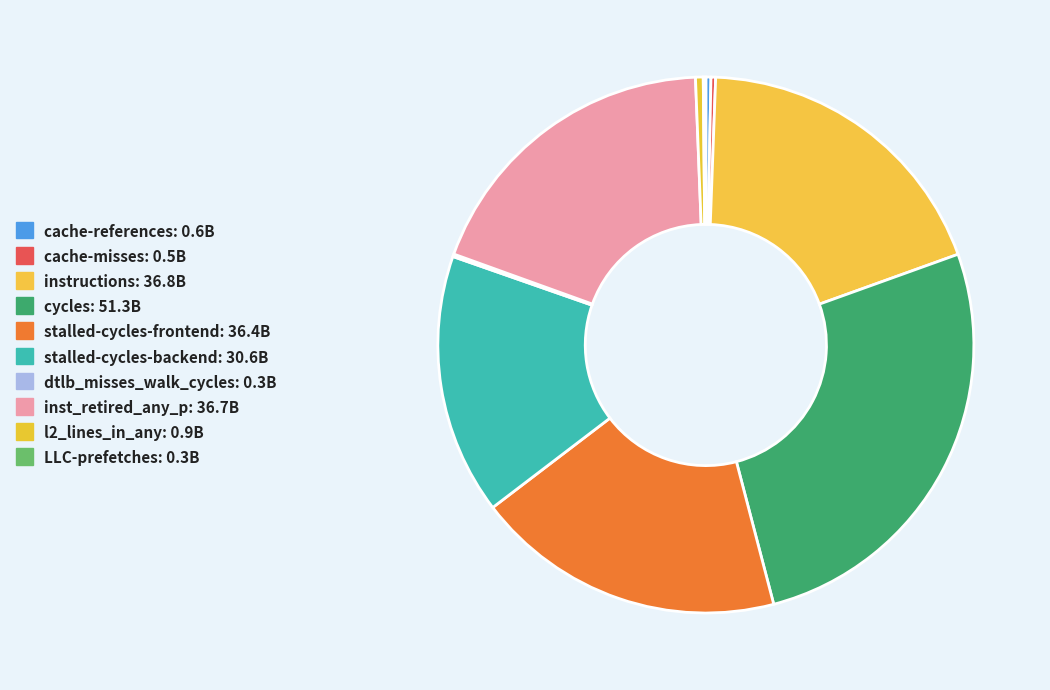

To the nearest percent, what is the average slice percentage?

10%